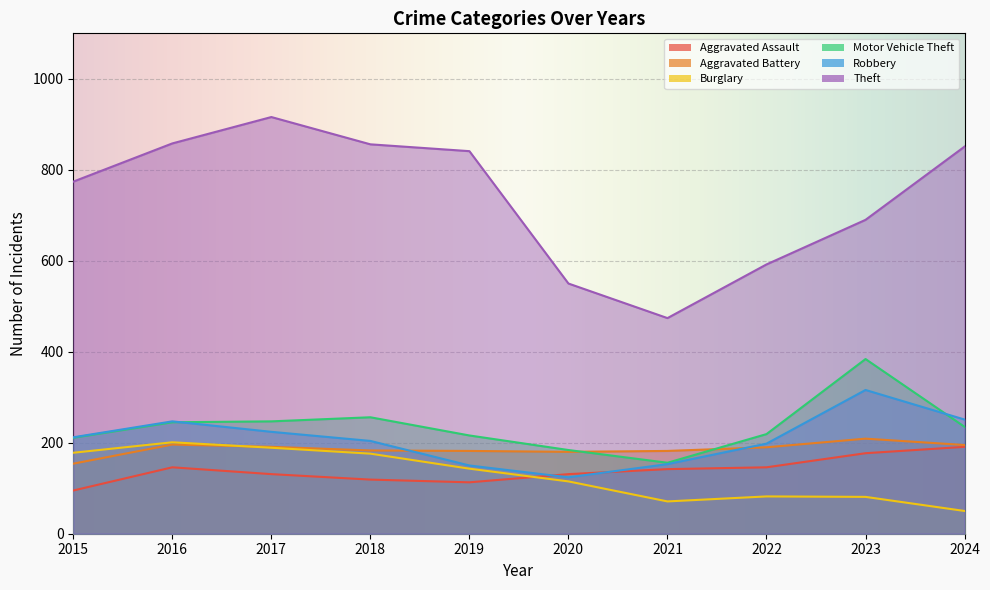

What is the difference between the Aggravated Battery values at 2020 and 2016?

16